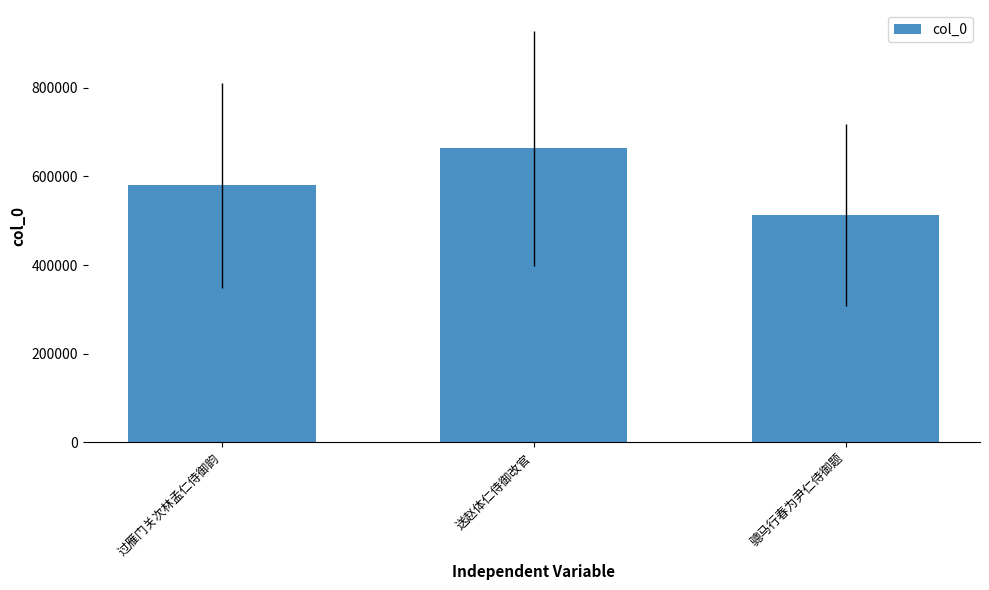

Reading left to right, what are all the values shown in this chart?

过雁门关次林孟仁侍御韵=579987	送赵体仁侍御改官=663680	骢马行春为尹仁侍御题=512402